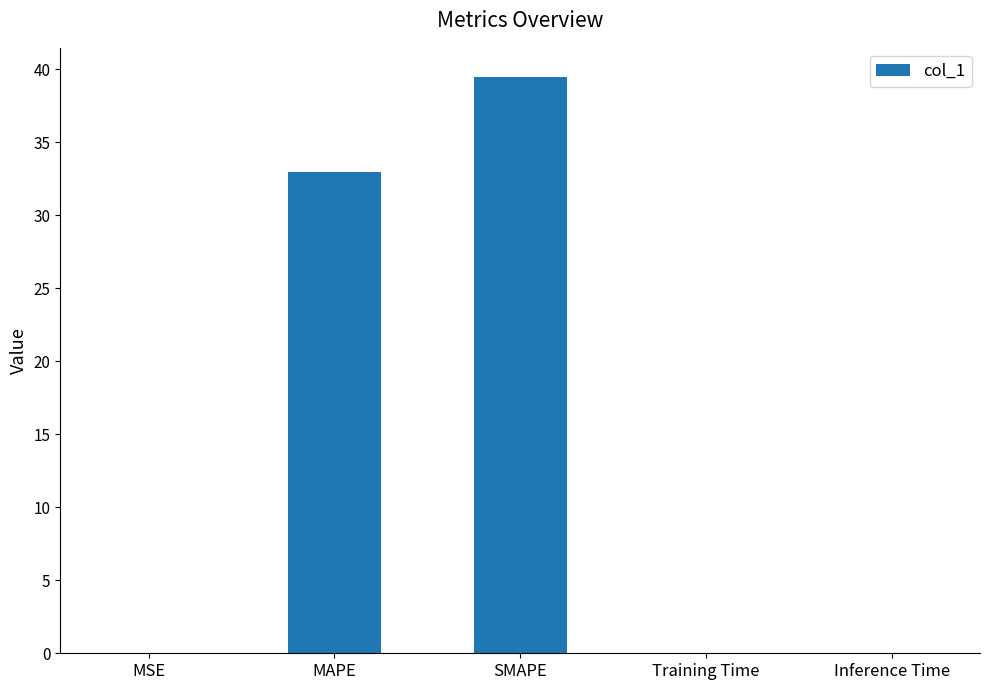

Are the bars horizontal?

No